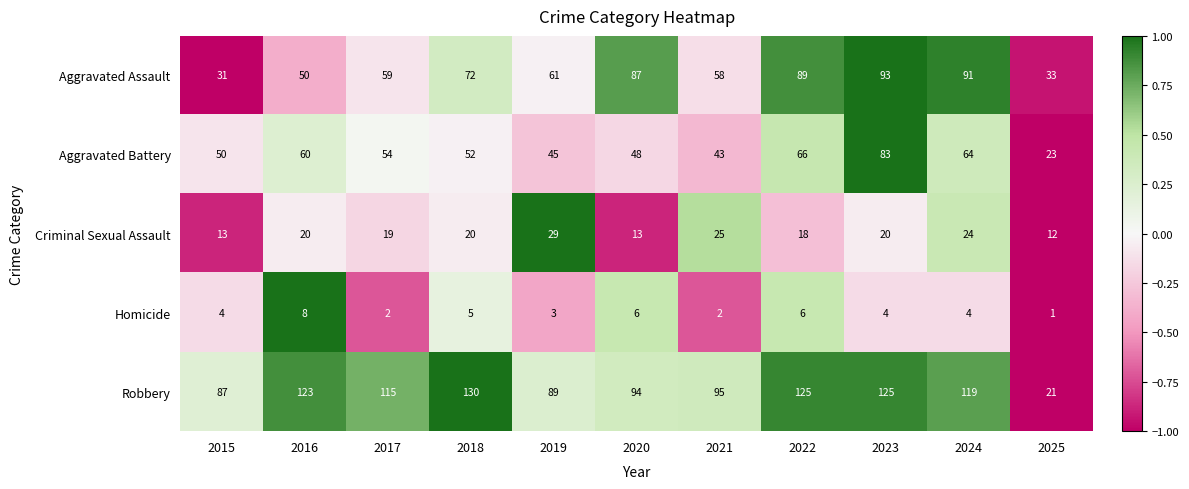

True or false: Robbery has a value of 53 at 2023.

False